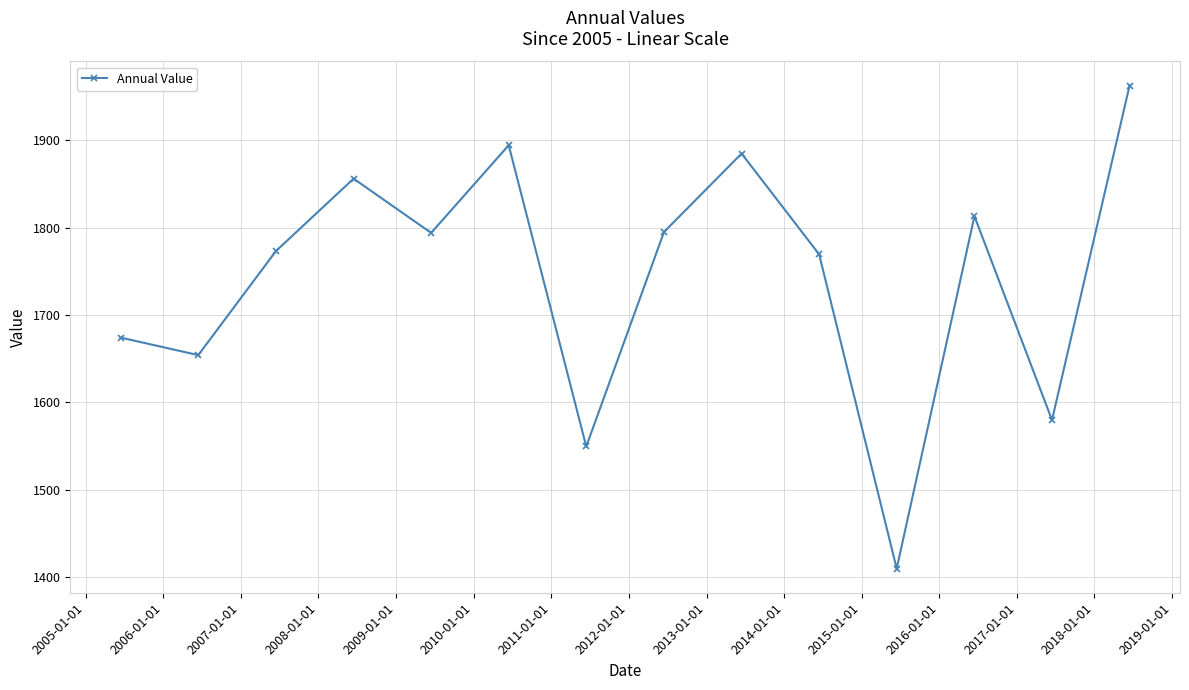

How many points are lower than both their immediate neighbors (excluding endpoints)?

5